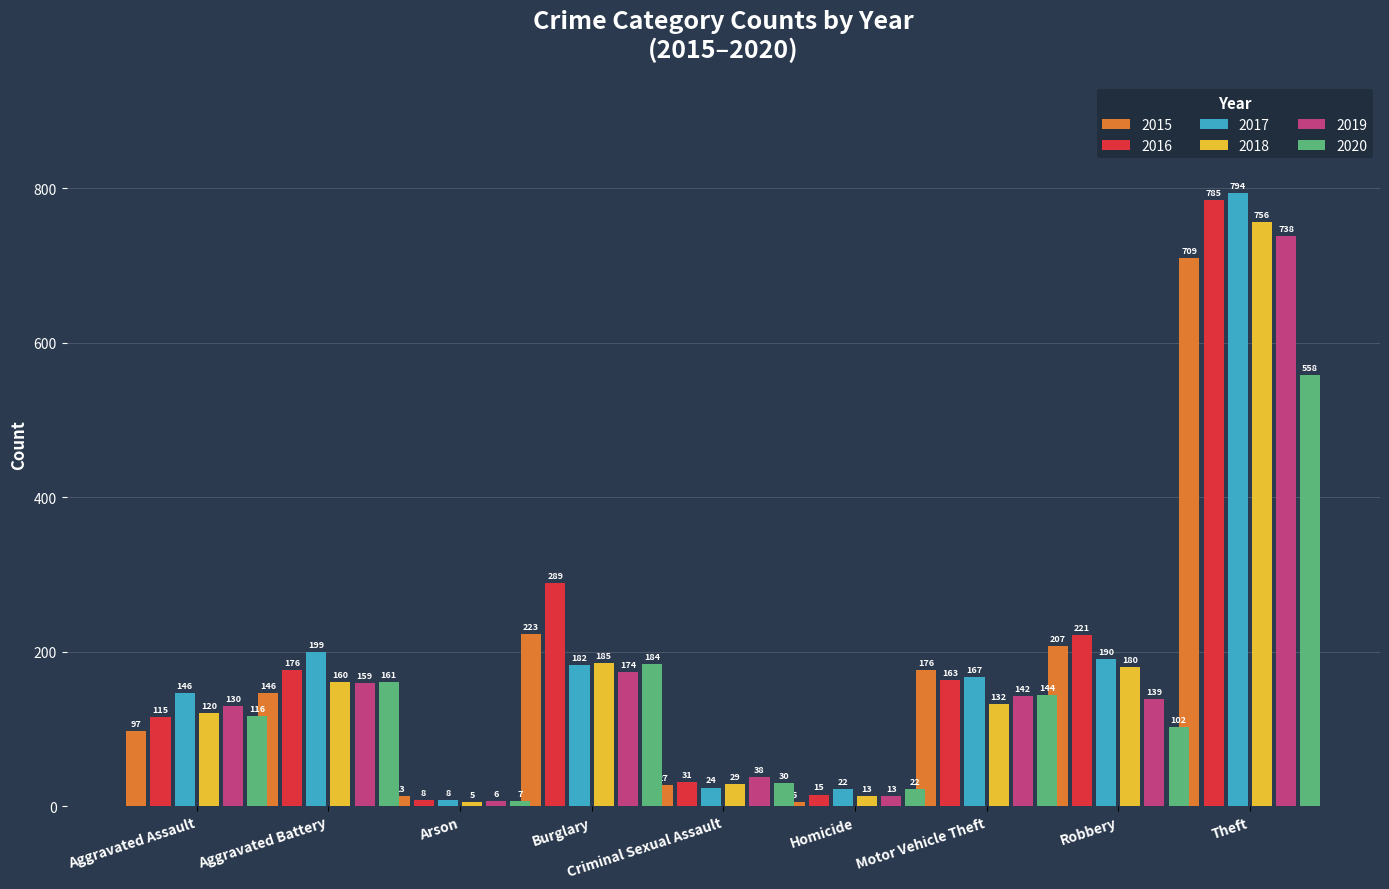

Is it true that 2019 equals 84 at Robbery?

False